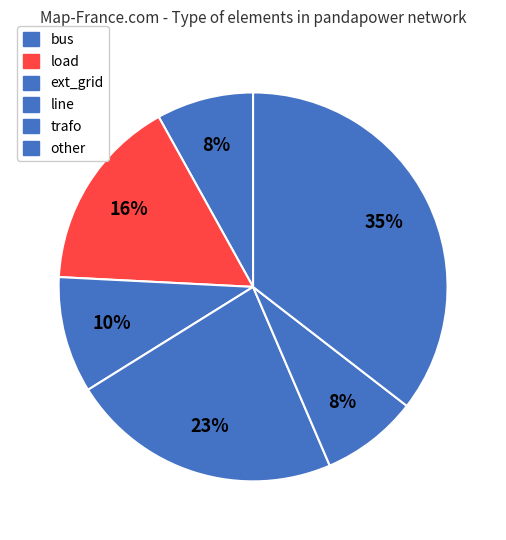

Count the number of slices in the pie.

6